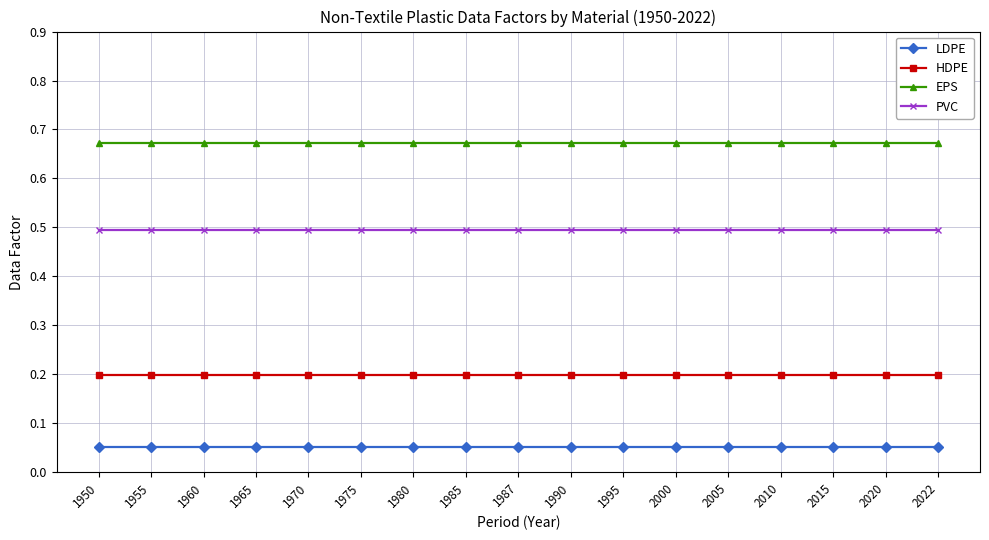

What is the sum of all EPS values?

11.4